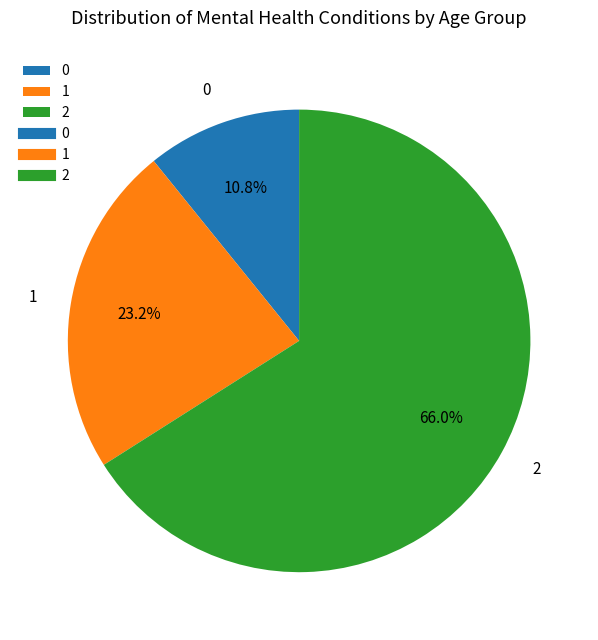

How many slices are in this pie chart?

3